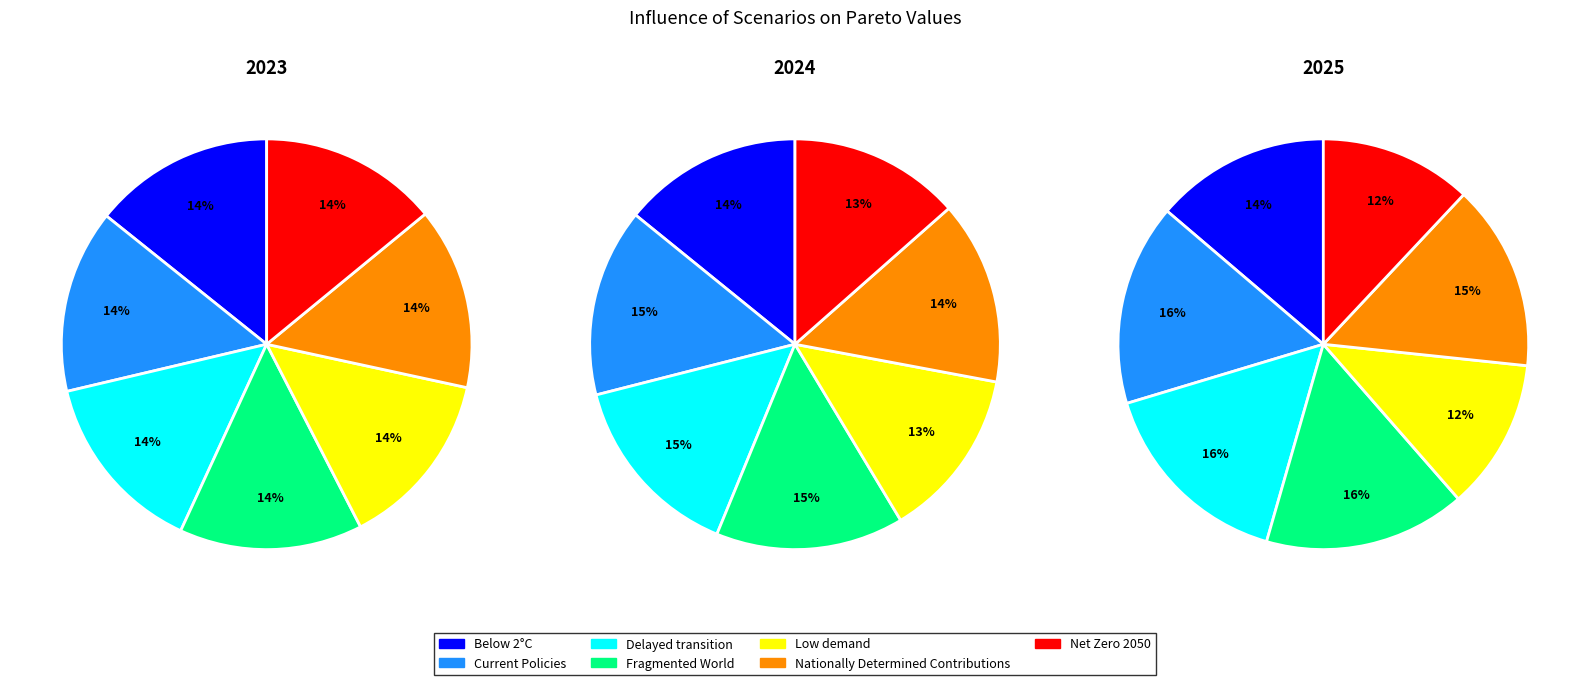

Which slice is the largest?

Fragmented World